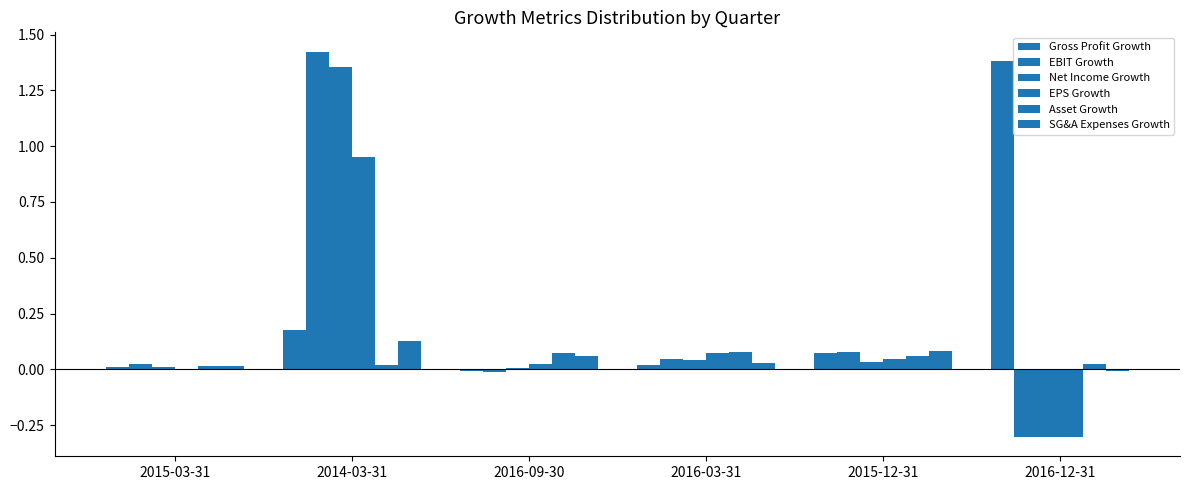

Is the value of Asset Growth at 2016-09-30 greater than the value of Gross Profit Growth at 2016-09-30?

Yes